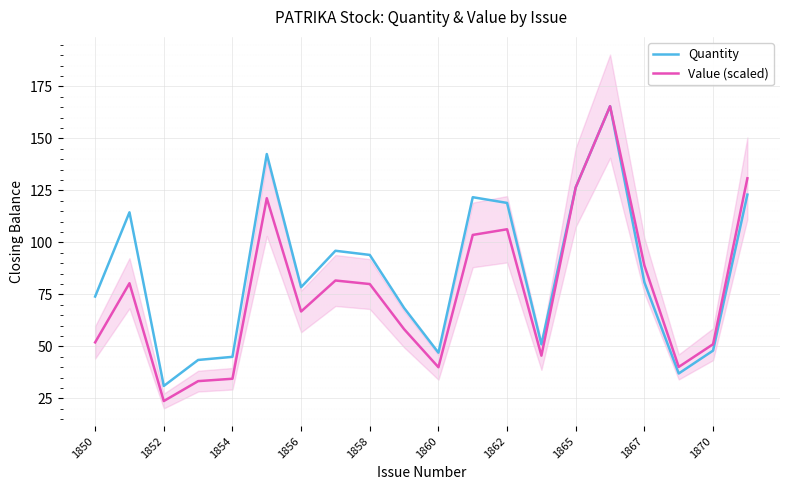

What is the highest value of the Quantity series?

165.5